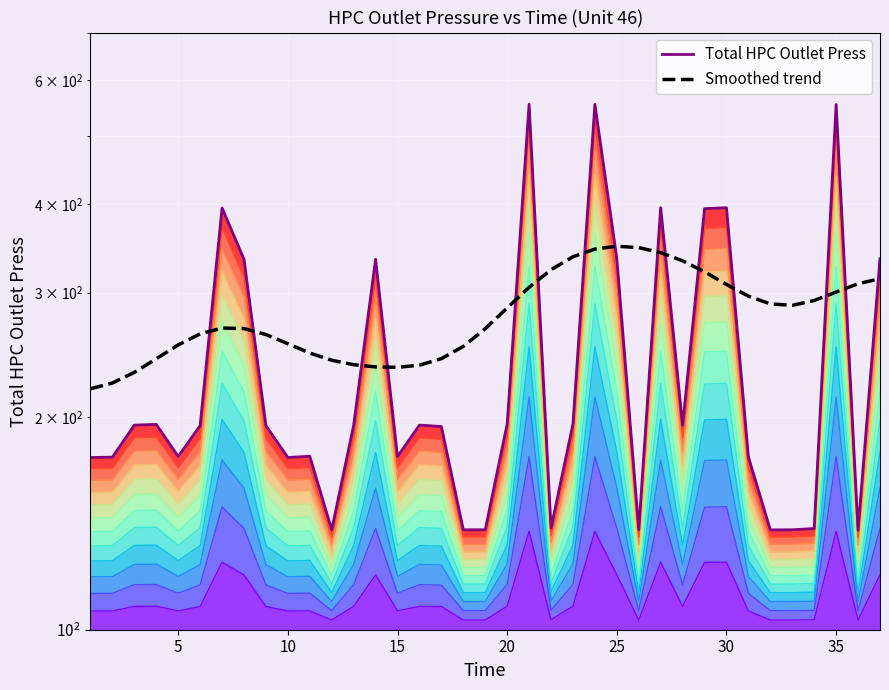

How many values in the Smoothed trend series exceed 267?

19